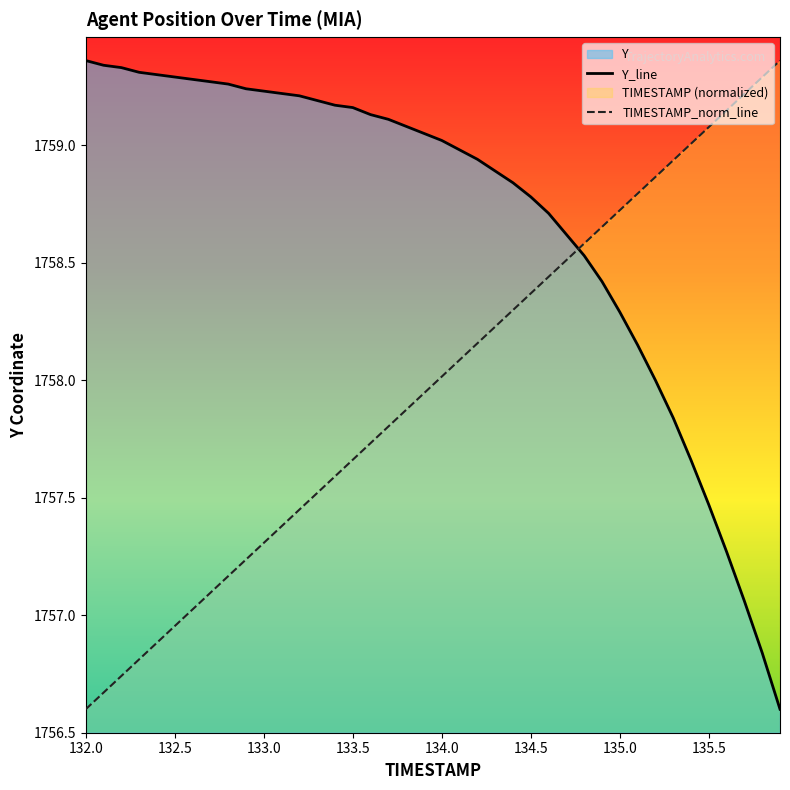

What is the average value of the TIMESTAMP series?

1758.0